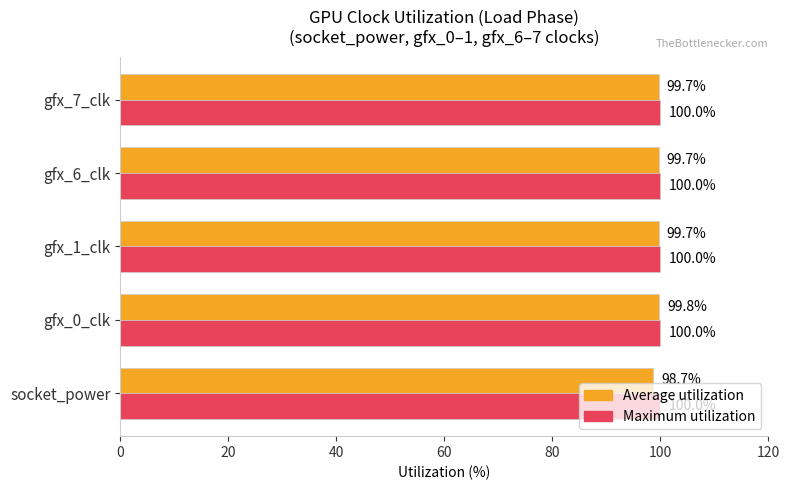

At how many categories does at least one series exceed 98?

5